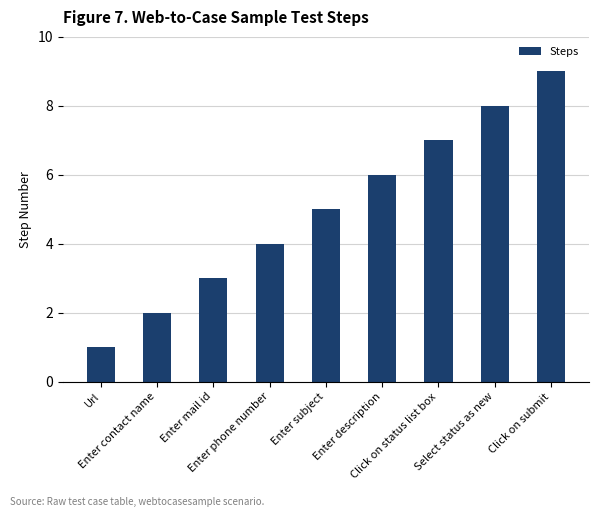

True or false: the data shows 9 at Click on submit.

True